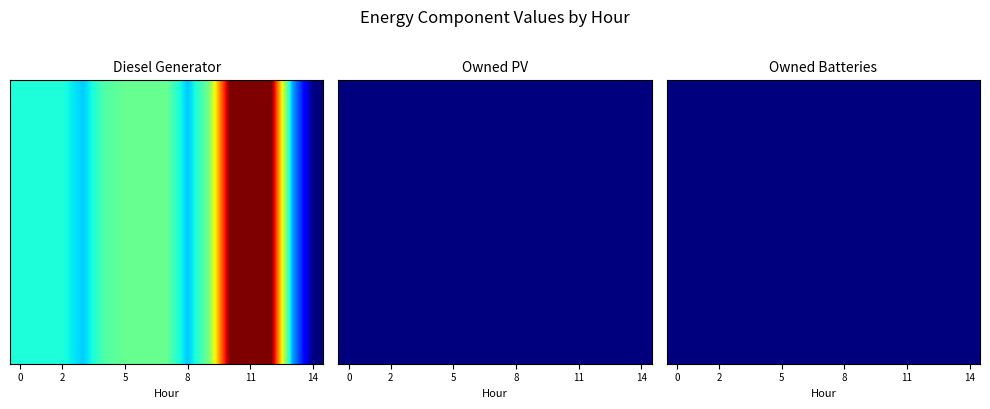

What is the total value across all series at 2?

420